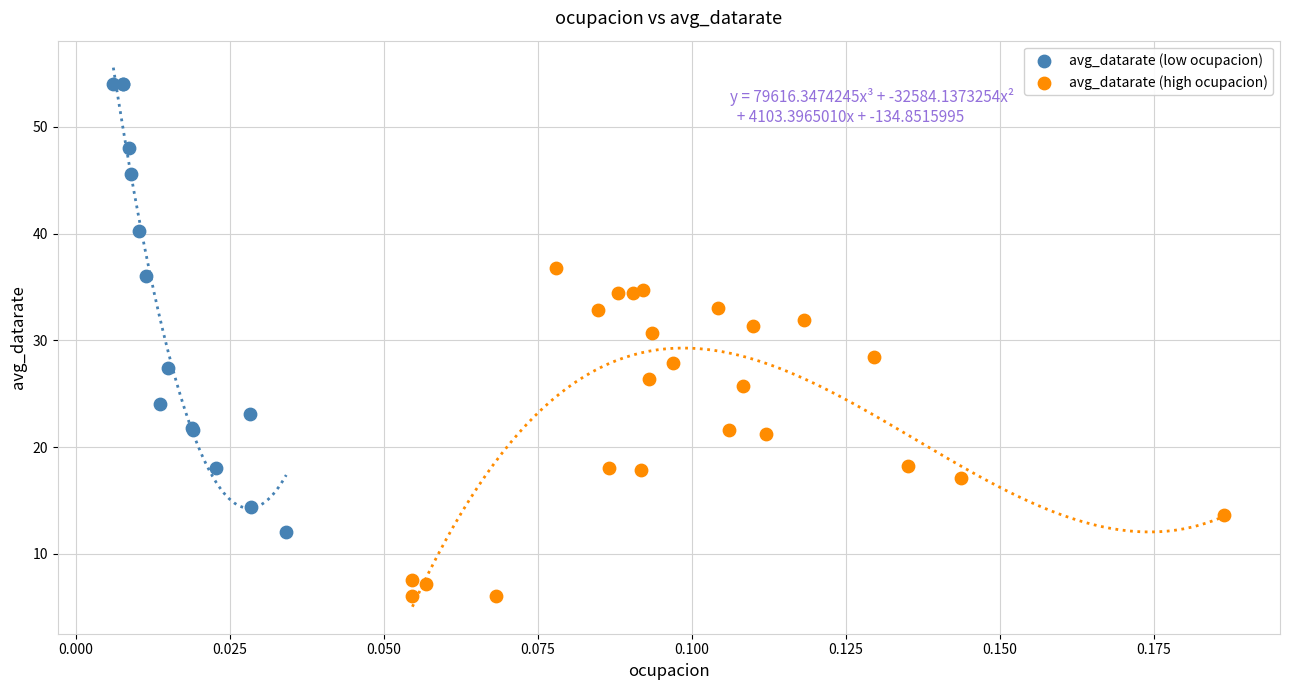

Which series contains the lowest Y value?

avg_datarate (high ocupacion)